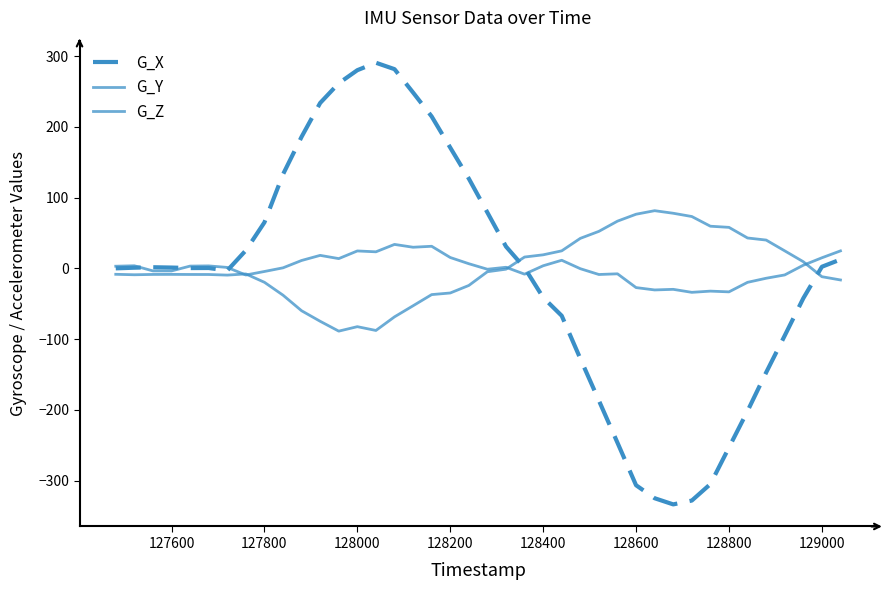

Reading left to right, list all the values displayed in this chart.

G_X: 0.2	1.1	1.7	1.3	0.5	0.6	-3.0	25.5	65.1	133.0	186.1	234.0	261.8	280.3	290.8	281.8	248.7	214.9	170.9	127.0	79.1	31.0	0.9	-41.0	-66.9	-127.4	-186.8	-246.4	-306.5	-324.8	-333.5	-328.1	-304.8	-253.1	-201.5	-147.1	-95.0	-42.2	2.4	12.7
G_Y: 3.2	3.8	-3.4	-3.5	3.4	3.6	1.5	-9.2	-4.3	0.9	11.3	18.5	13.9	24.8	23.5	34.0	30.0	31.4	15.5	6.7	-1.1	1.7	-8.0	3.8	11.6	-0.3	-8.5	-7.6	-27.0	-30.4	-29.5	-33.8	-32.0	-33.1	-19.6	-13.8	-9.1	4.6	15.1	24.8
G_Z: -8.3	-8.9	-8.4	-8.4	-8.5	-8.5	-9.4	-7.7	-19.5	-37.7	-59.8	-74.7	-88.6	-82.3	-87.7	-68.4	-52.7	-37.0	-34.7	-24.0	-4.6	-1.0	16.2	19.3	24.9	42.6	52.5	66.9	76.7	81.7	78.0	73.4	59.7	58.1	43.1	40.2	24.9	9.5	-11.6	-16.2